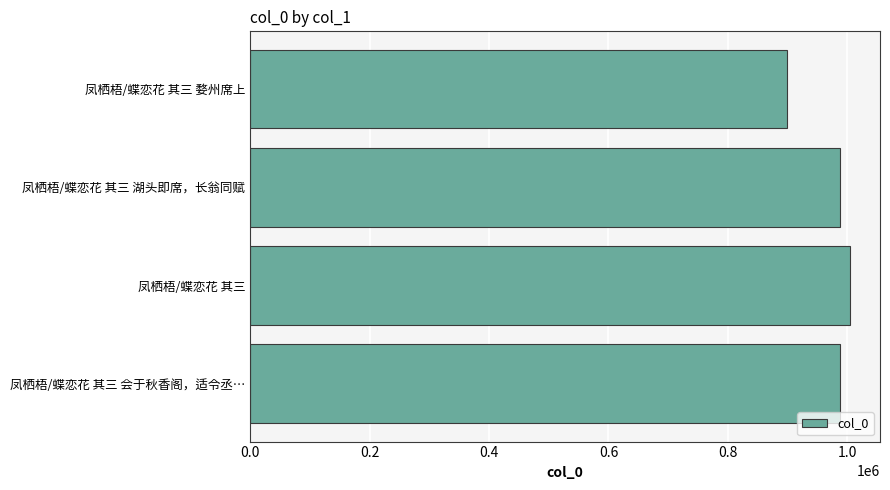

What is the maximum value shown in the chart?

1004454